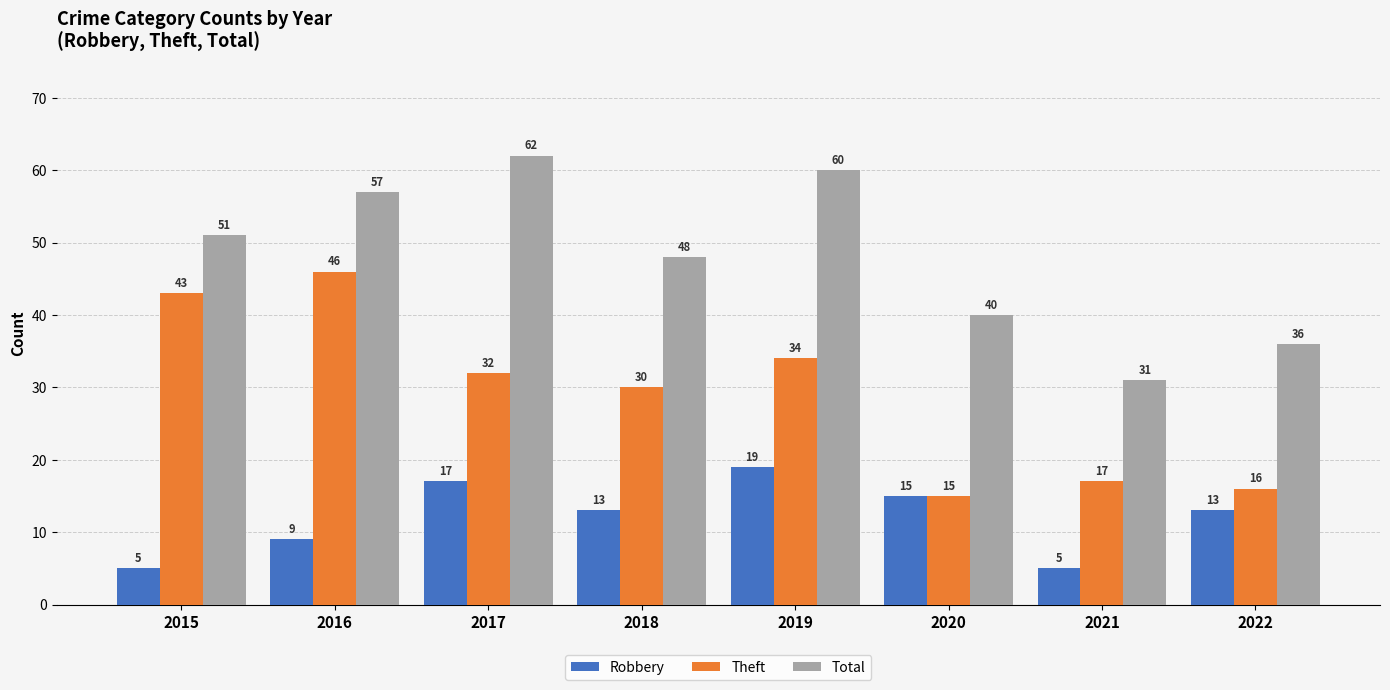

Between 2019 and 2020, which series saw the biggest shift?

Total